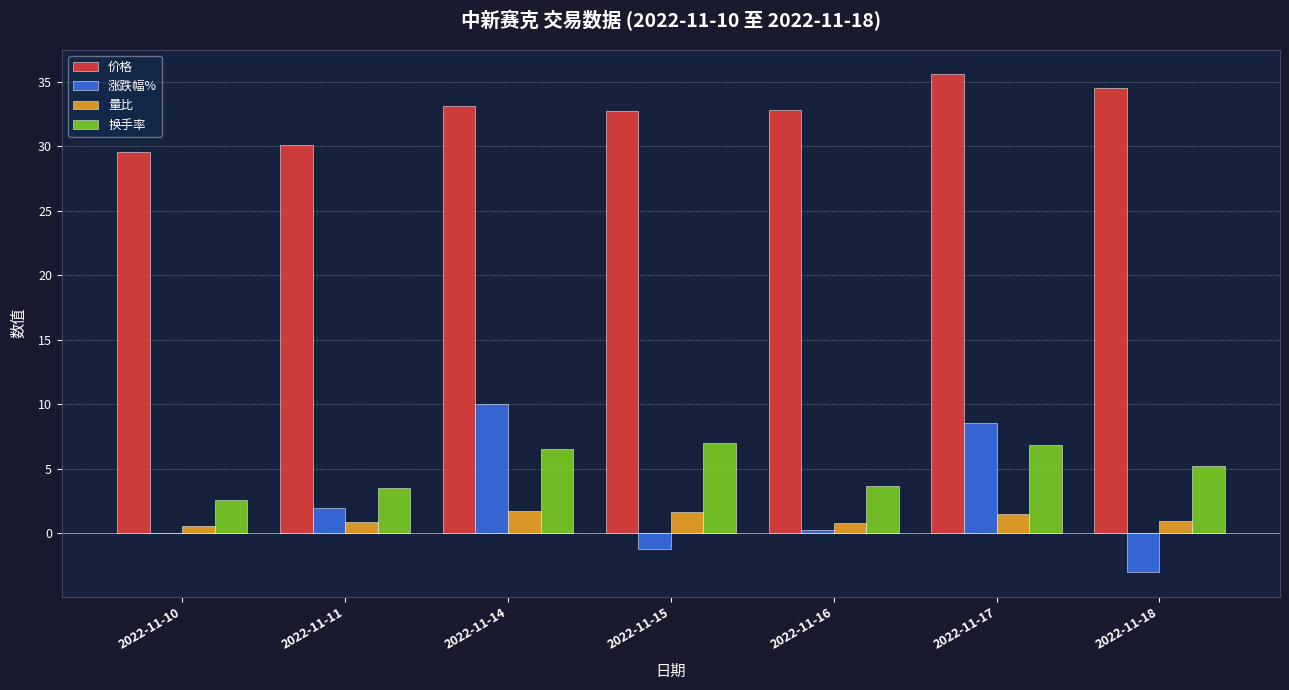

What is the maximum value for 价格?

35.6